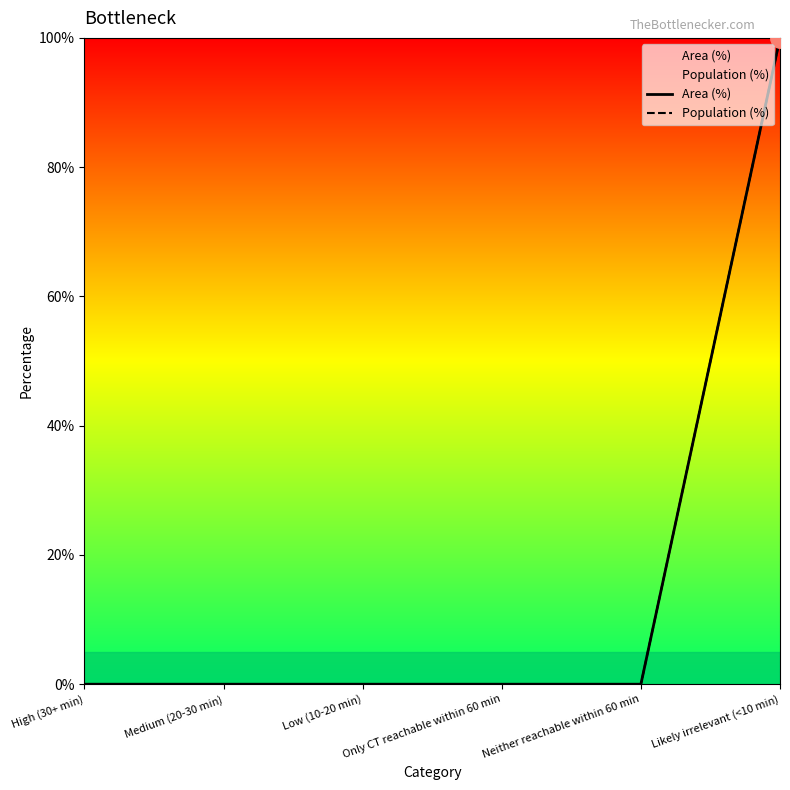

What is the label of the 6th point from the right?

High (30+ min)